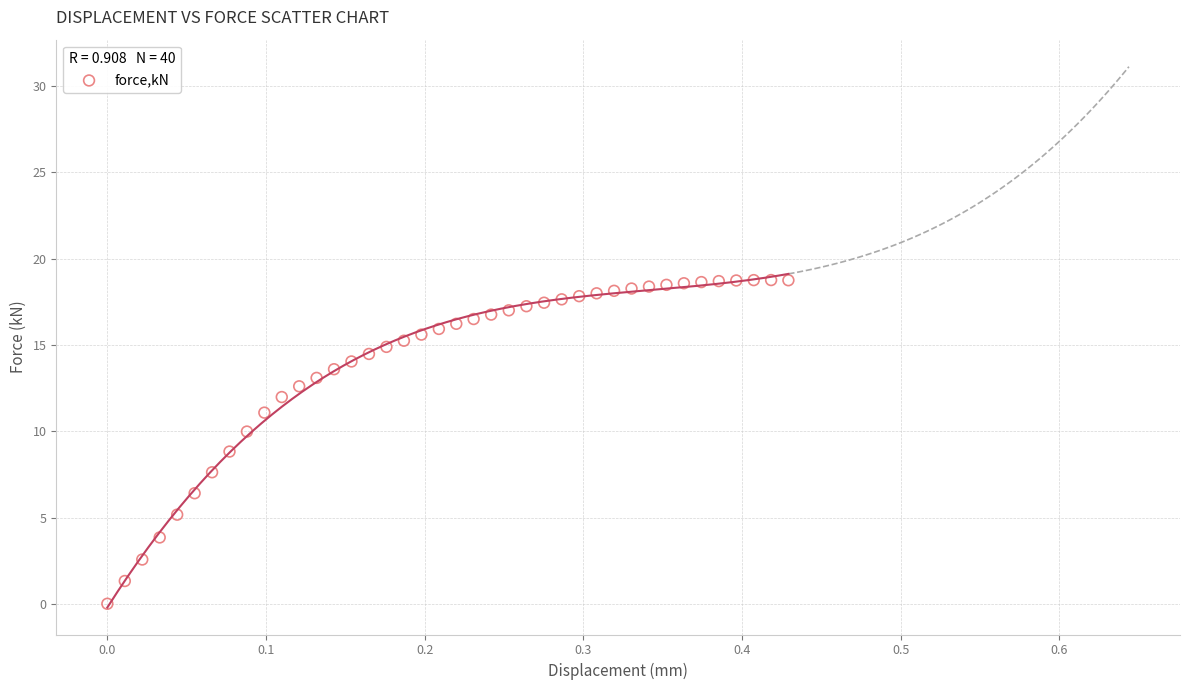

What is the range of Y values (max minus min)?

18.8